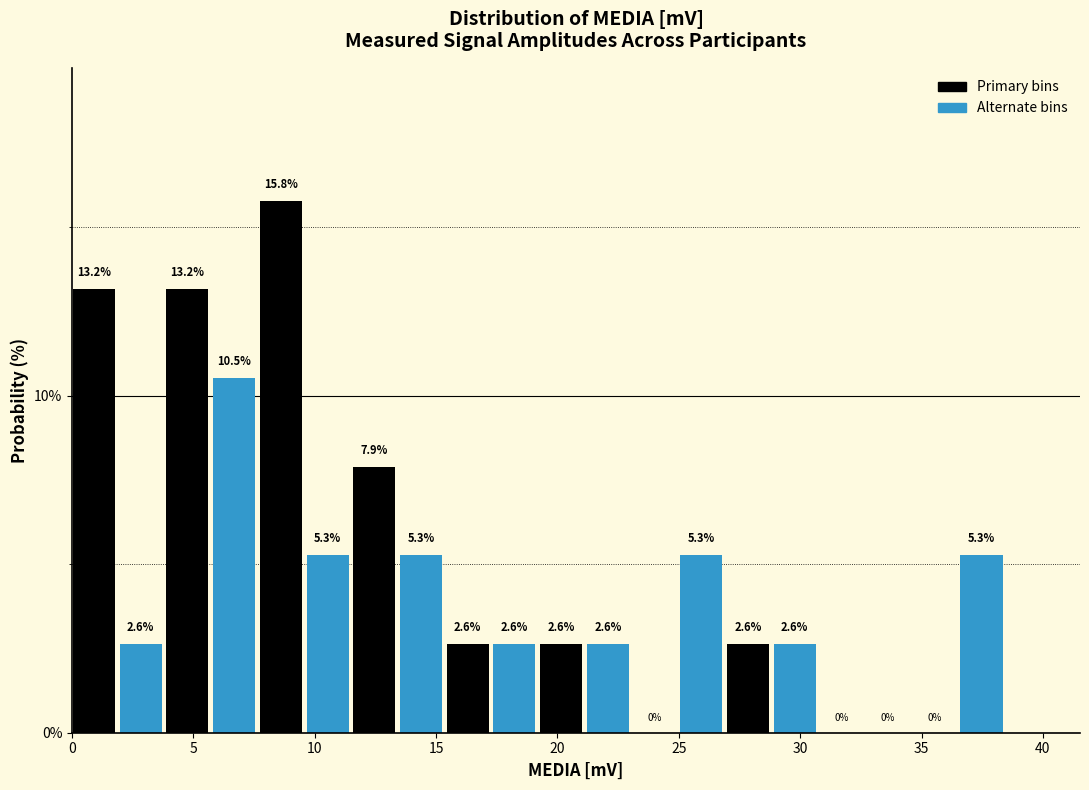

Read against the x-axis, roughly where is the centre of the tallest bar?

8.5